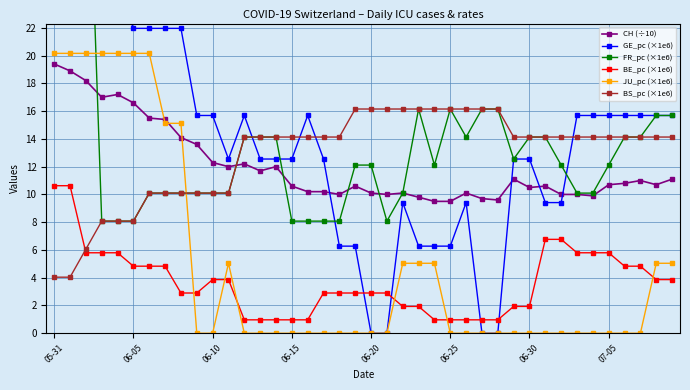

What position from the right is 12?

28